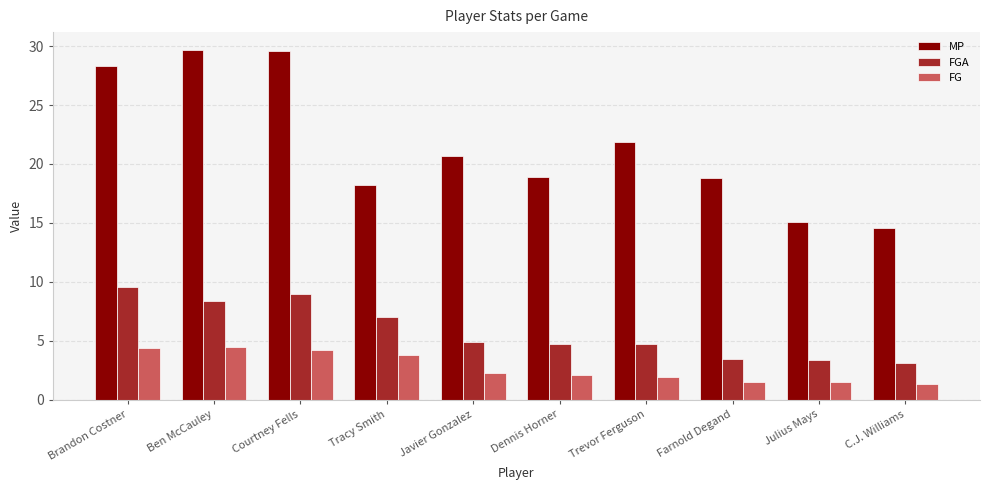

True or false: MP has a value of 3.2 at Julius Mays.

False